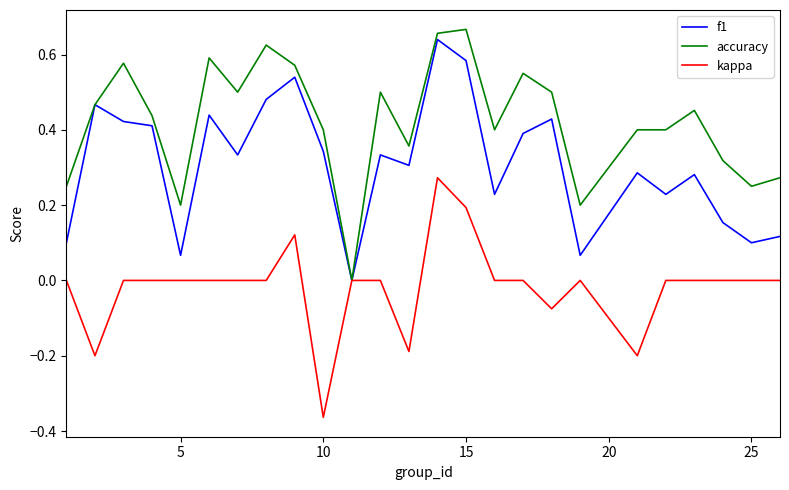

List the series in order of their overall mean, highest first.

accuracy, f1, kappa